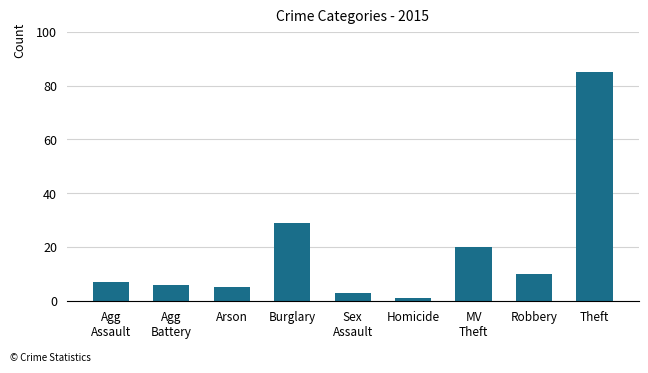

Does the chart contain any negative values?

No